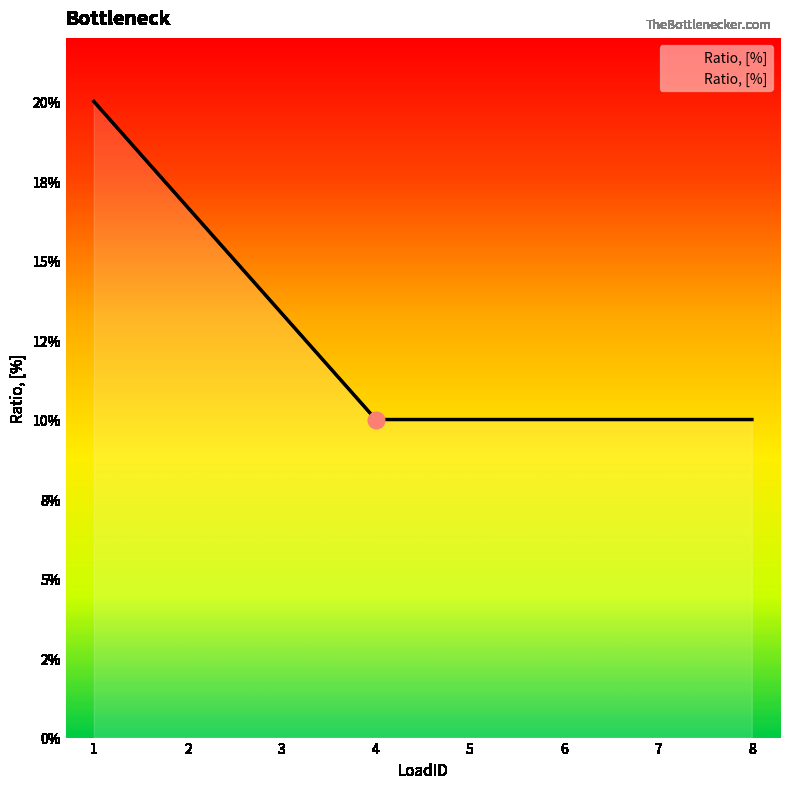

Is it true that the value at 1 is 0.3?

False